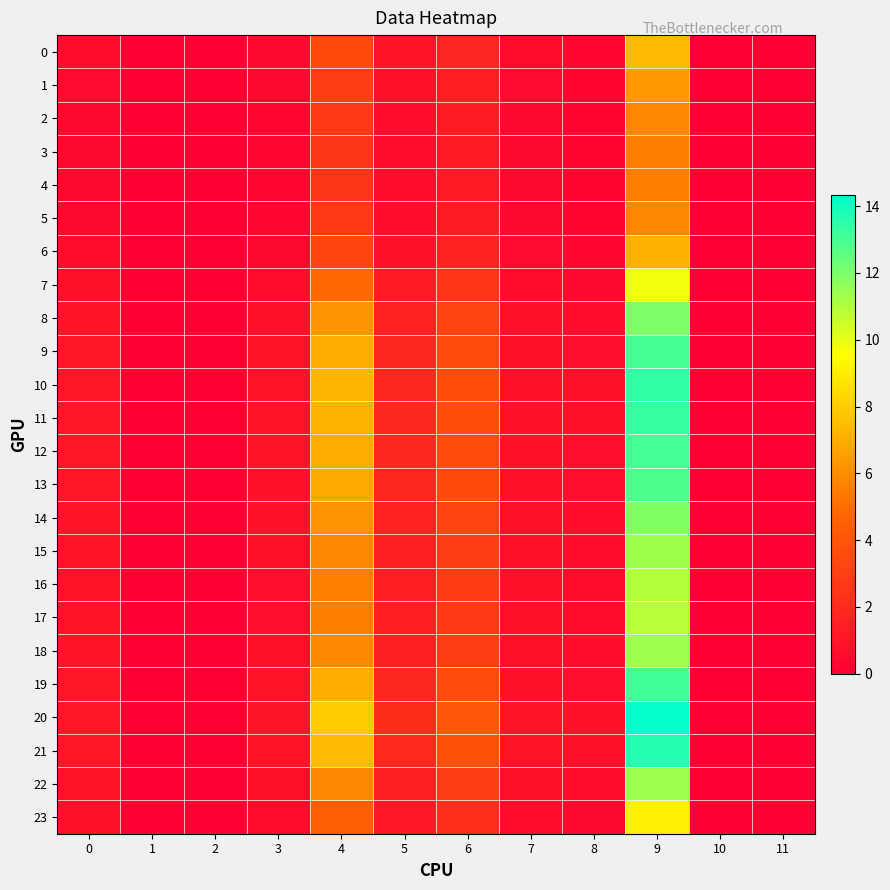

Which label corresponds to the smallest value in the chart?

1